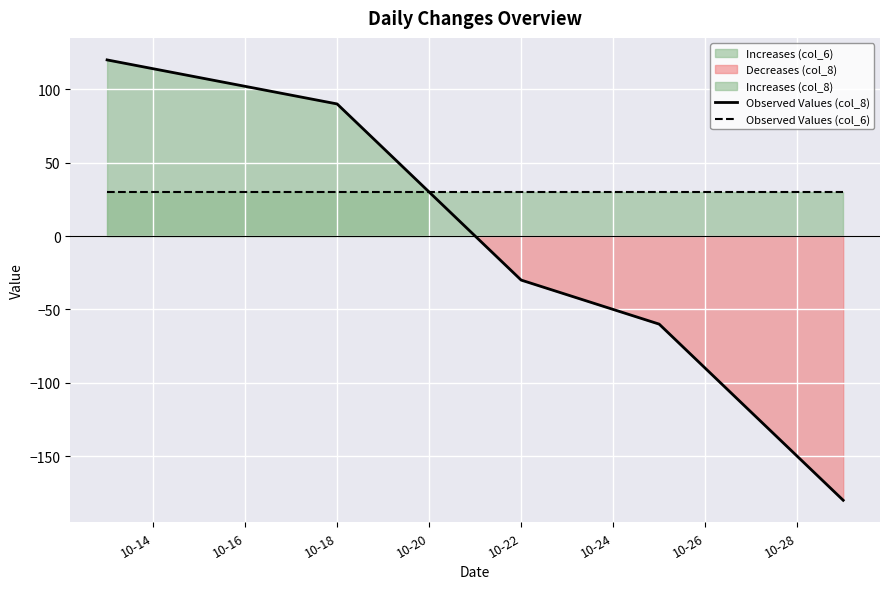

What is the minimum value for Observed Values (col_6)?

30